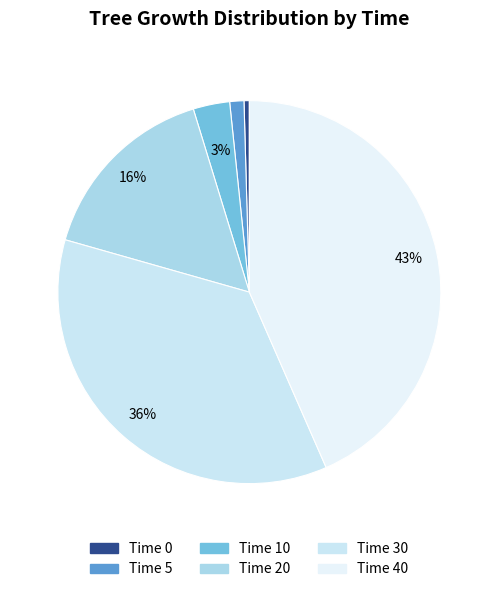

Is it true that Time 30 is 36% of the pie?

True